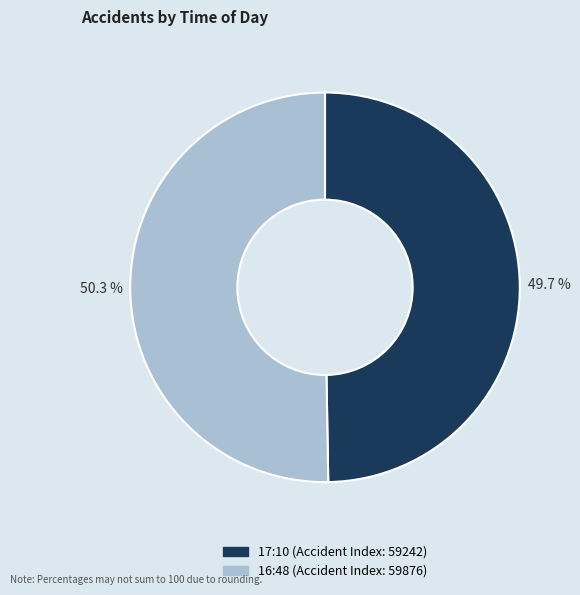

To the nearest percent, what is the difference between the 17:10 and 16:48 slice percentages?

1%